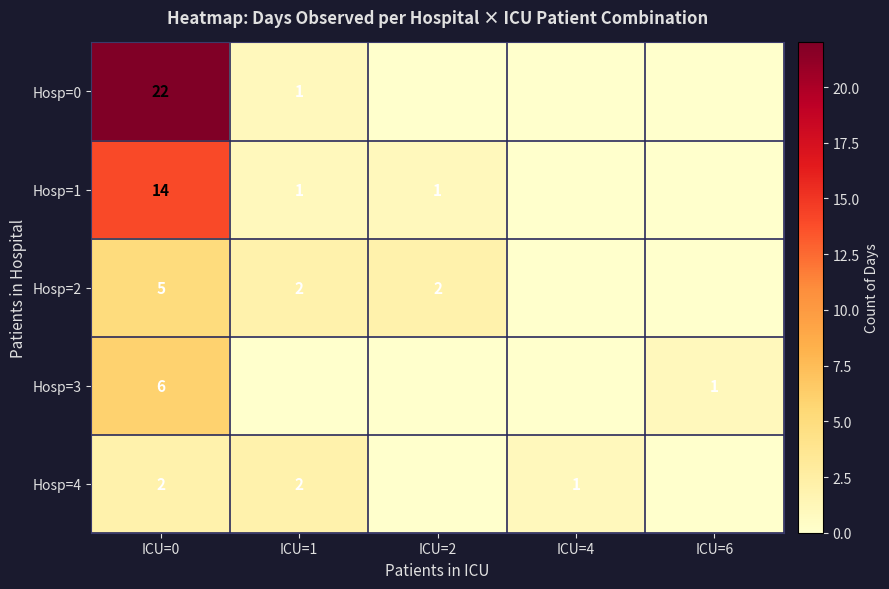

What is the total value across all series at ICU=0?

49